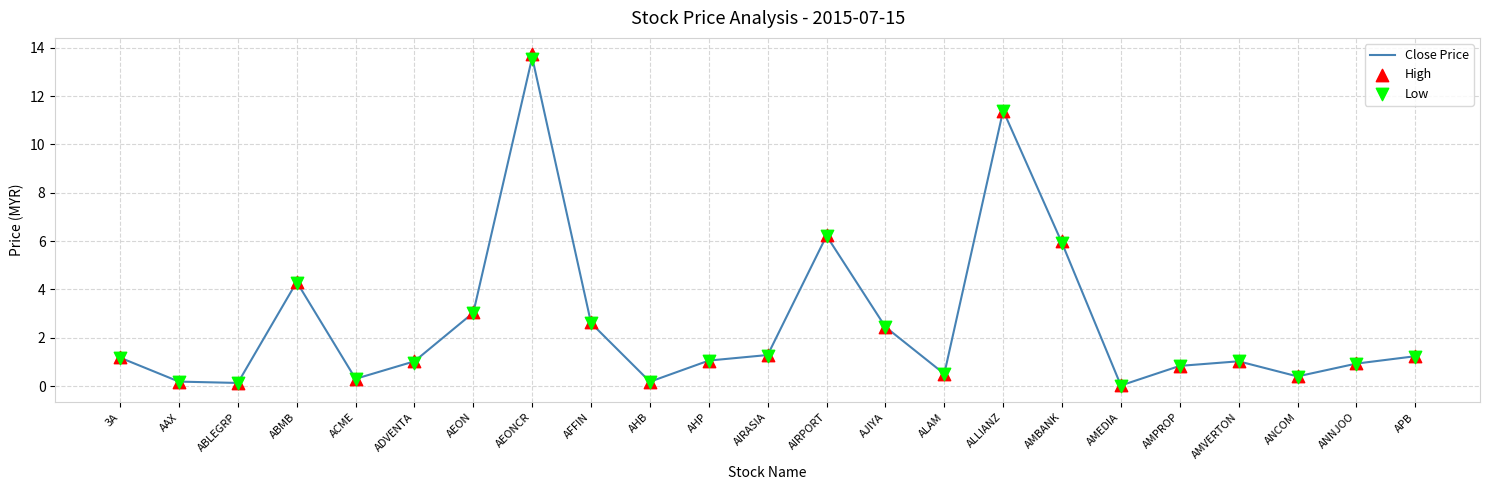

Which series has the widest spread of Y values?

High